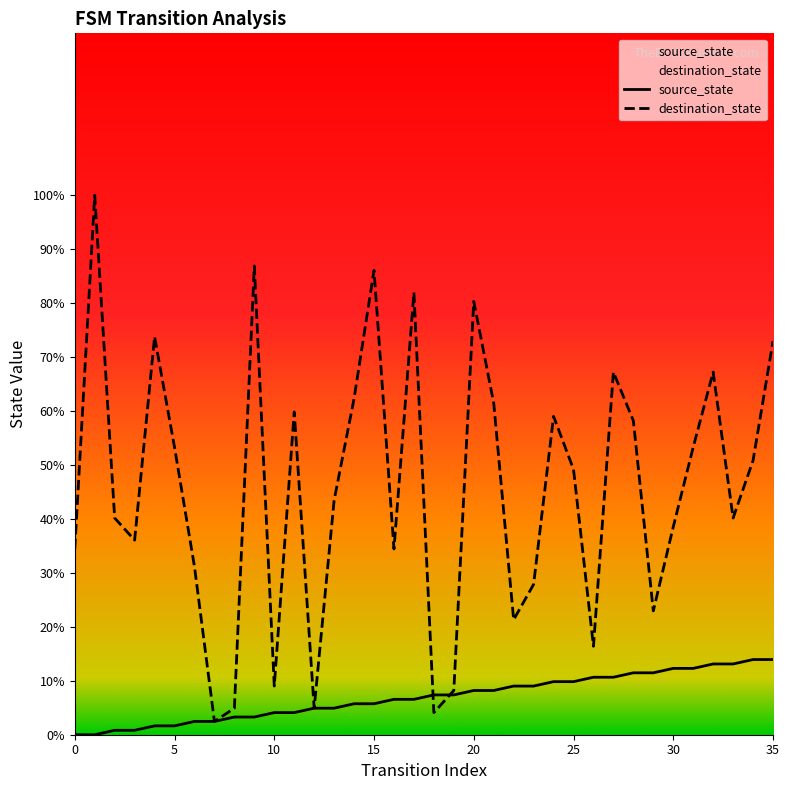

After their last crossing, which series has the higher values: source_state or destination_state?

destination_state